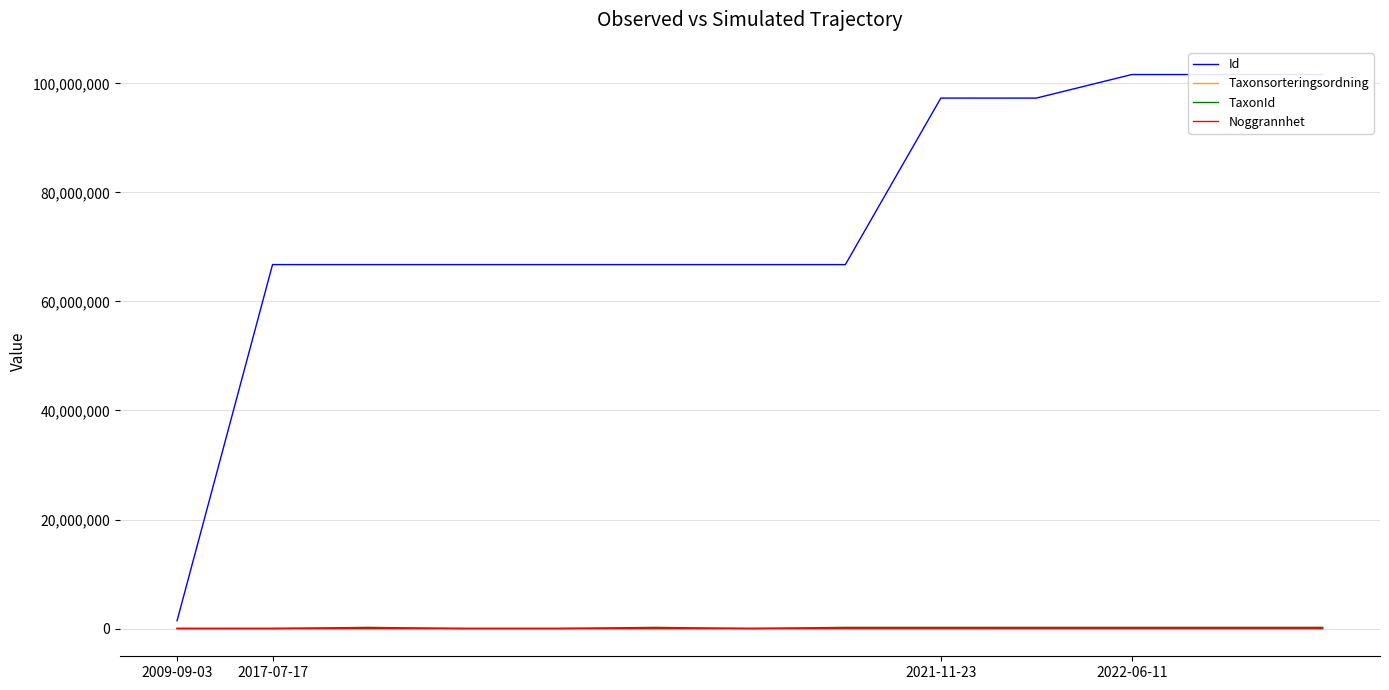

What is the difference between the highest and lowest values at 4?

66752185